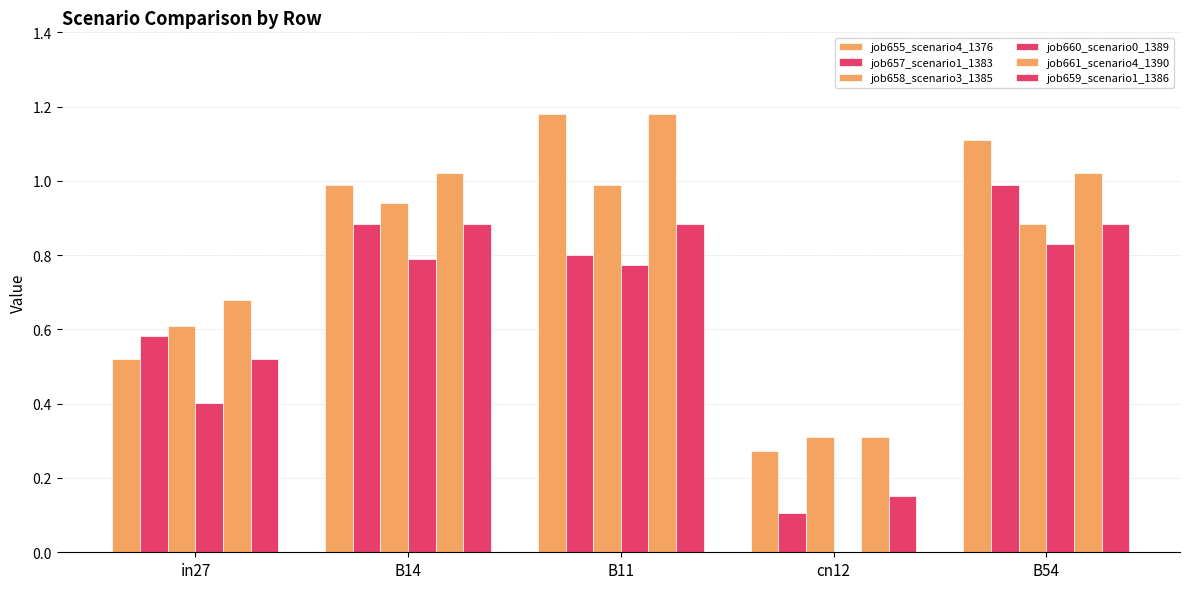

How many categories are shown in the chart?

5